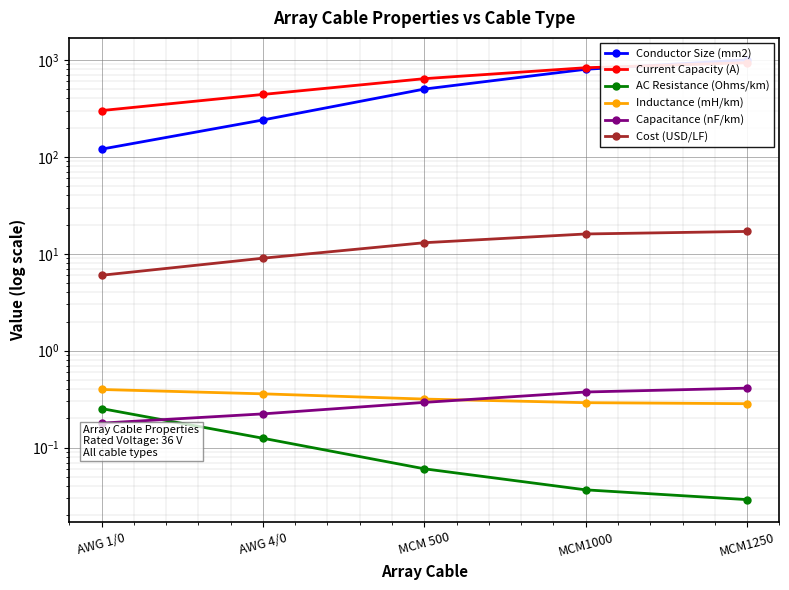

What is the label of the 4th point from the left?

MCM1000